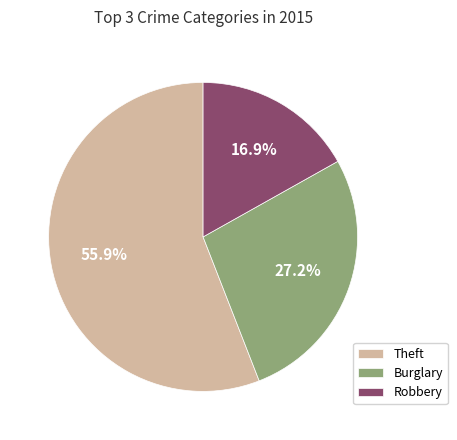

Rank the categories by value from lowest to highest.

Robbery, Burglary, Theft